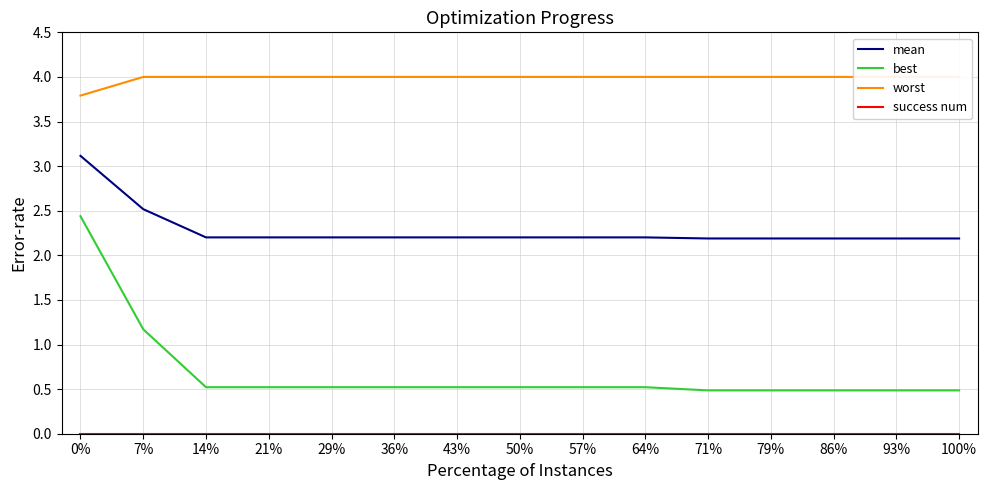

List the labels in order of best value, smallest first.

71%, 79%, 86%, 93%, 100%, 14%, 21%, 29%, 36%, 43%, 50%, 57%, 64%, 7%, 0%